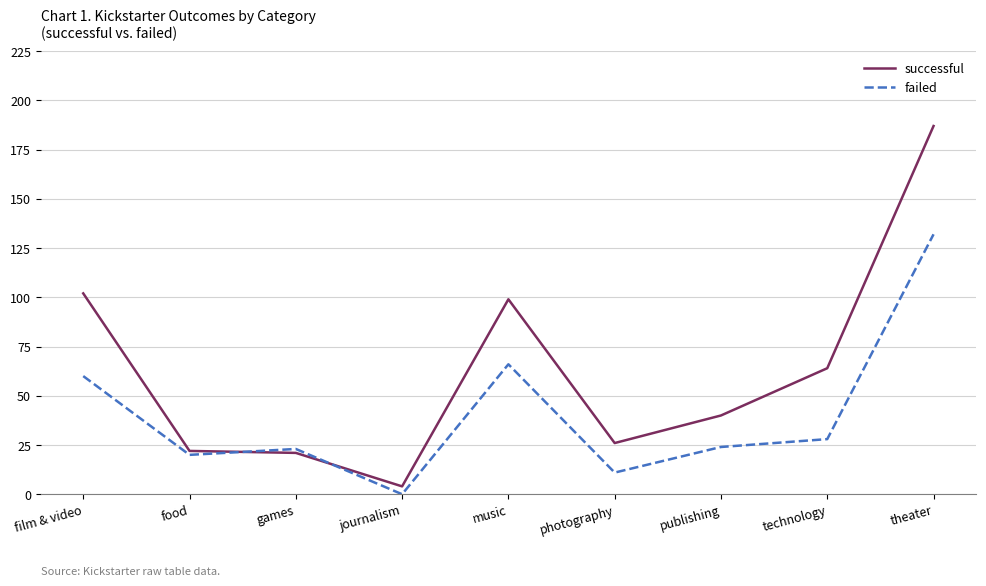

What position from the right is photography?

4